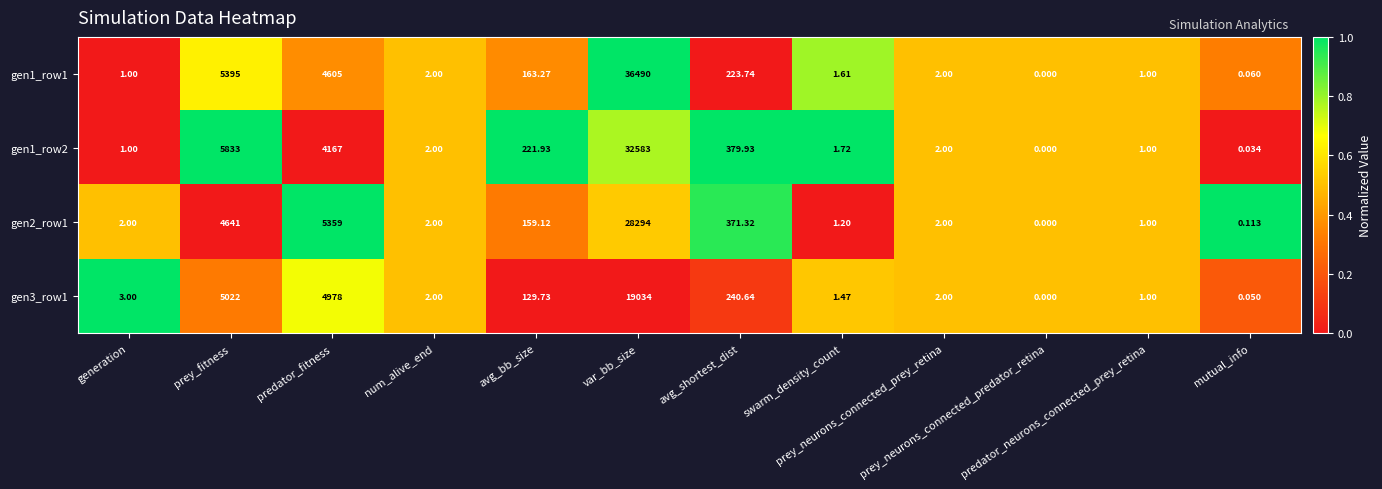

How many data points in gen3_row1 are less than 3?

6